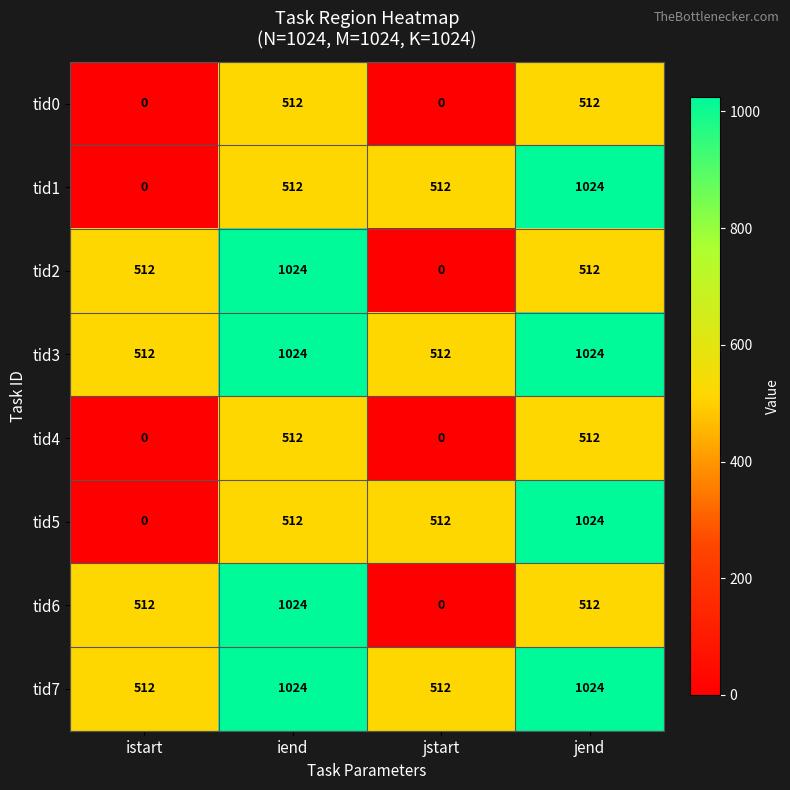

What is the total value across all series at jend?

6144